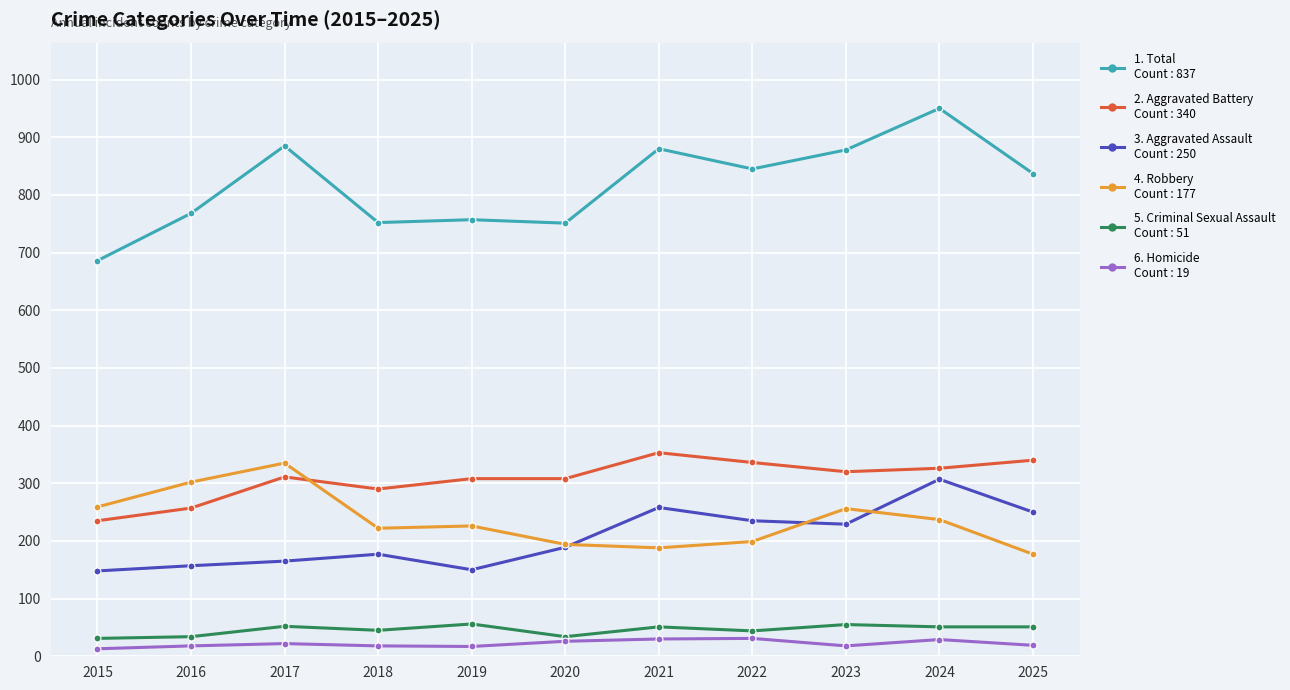

Does the chart display data point markers on the line(s)?

Yes